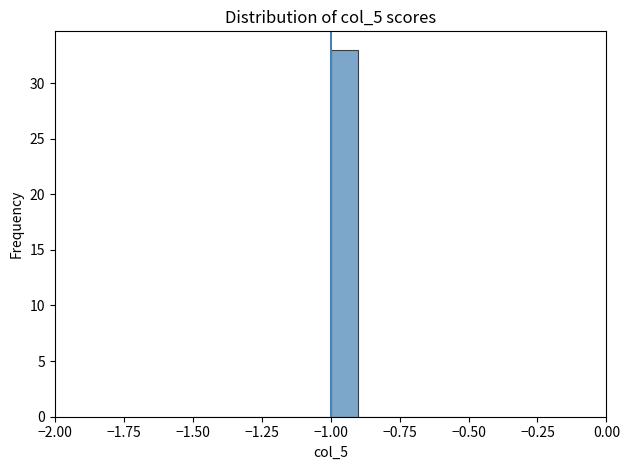

Read against the x-axis, roughly where is the centre of the tallest bar?

-0.95